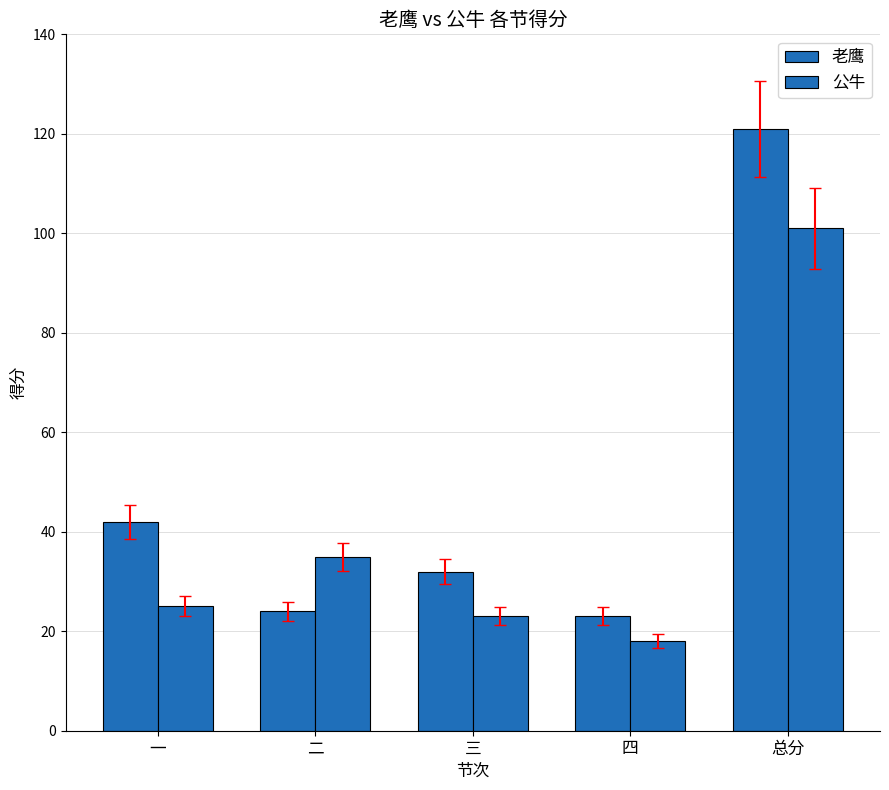

Count the number of data series in this chart.

2